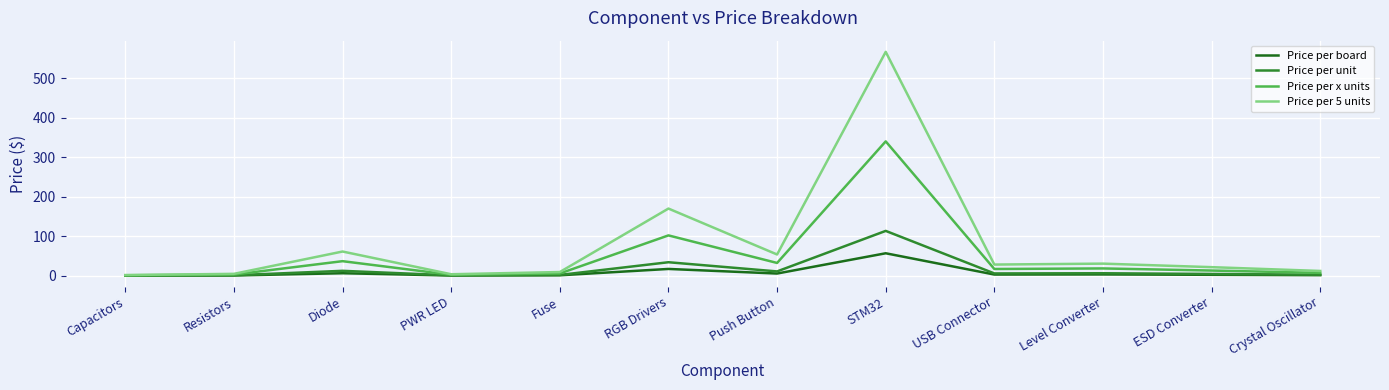

What is the smallest value displayed?

0.2